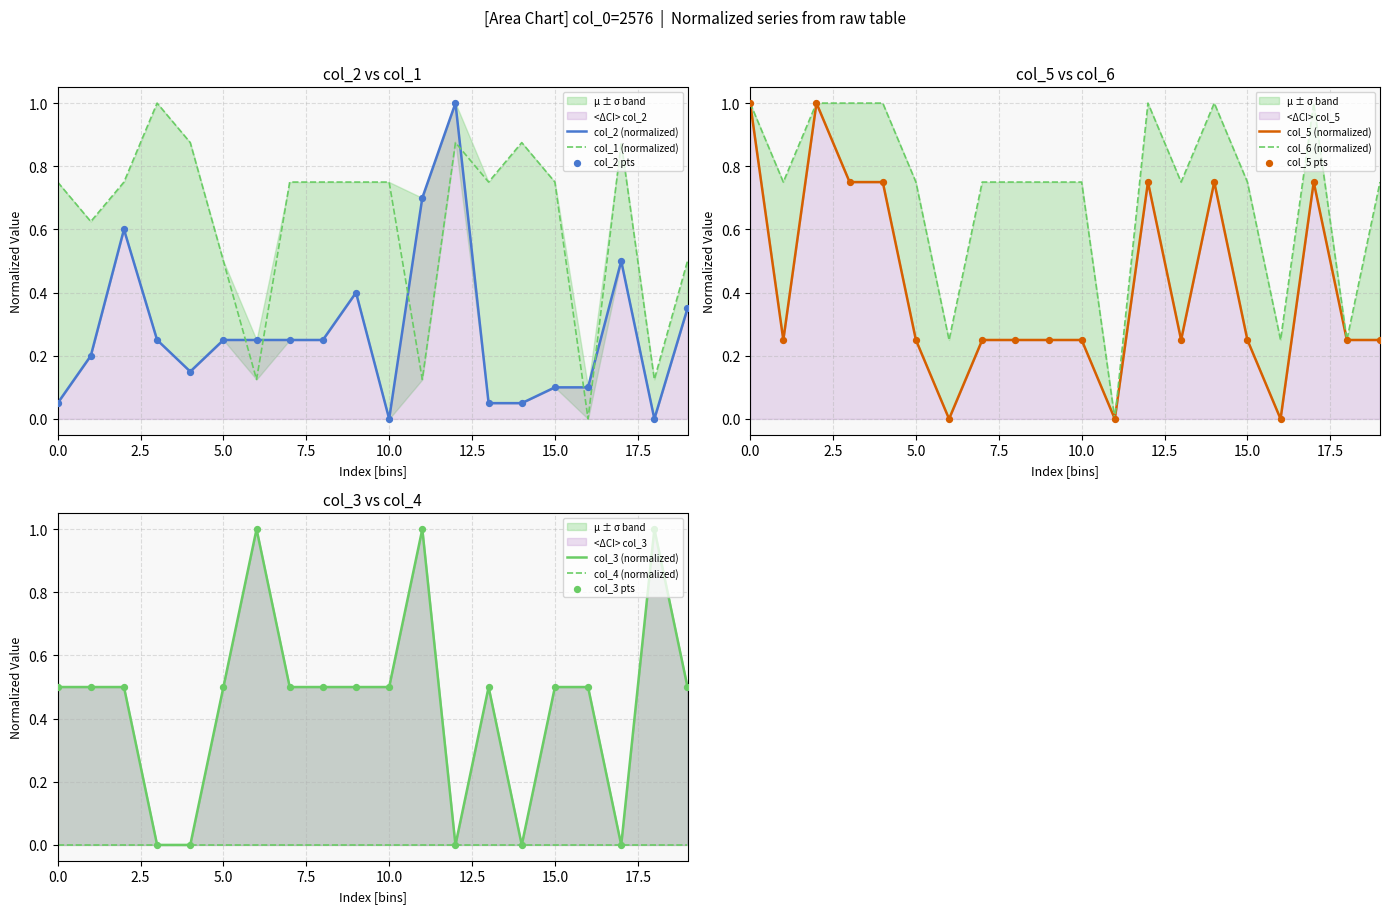

Is the value of col_1 at 19 greater than the value of col_5 at 17?

No